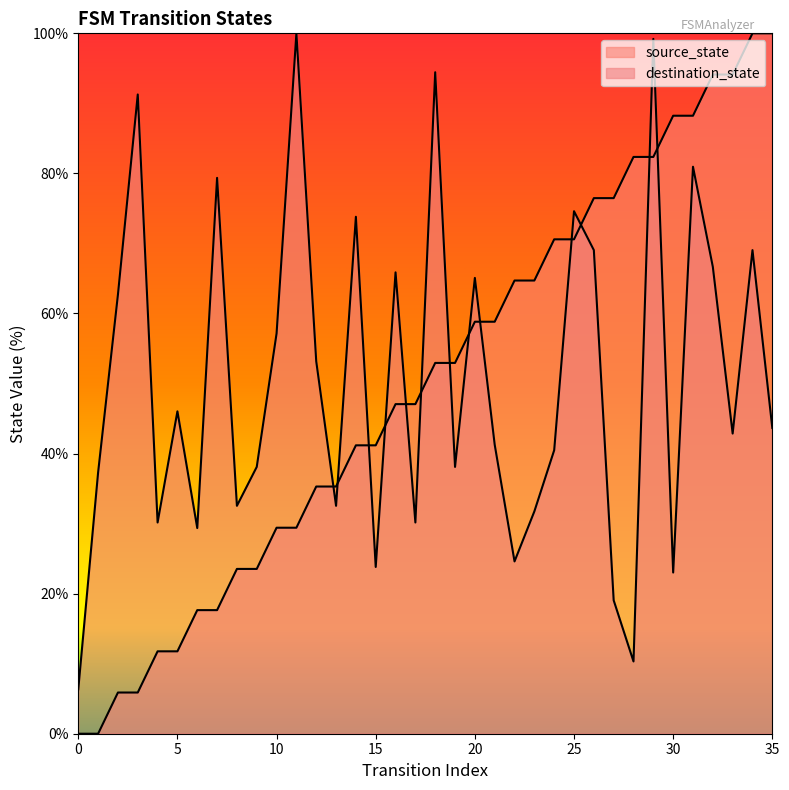

True or false: destination_state and source_state intersect in this chart.

True